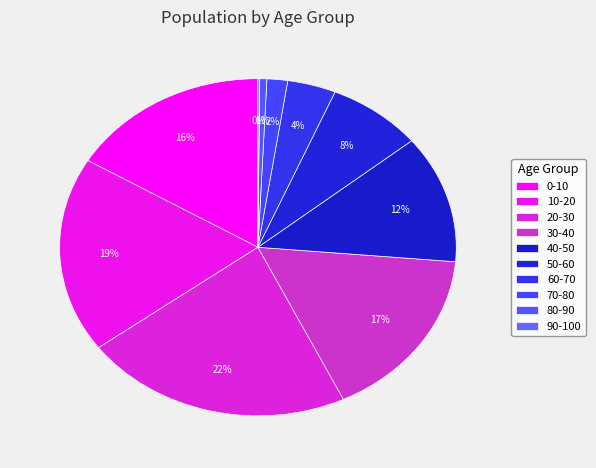

How many slices are in this pie chart?

10